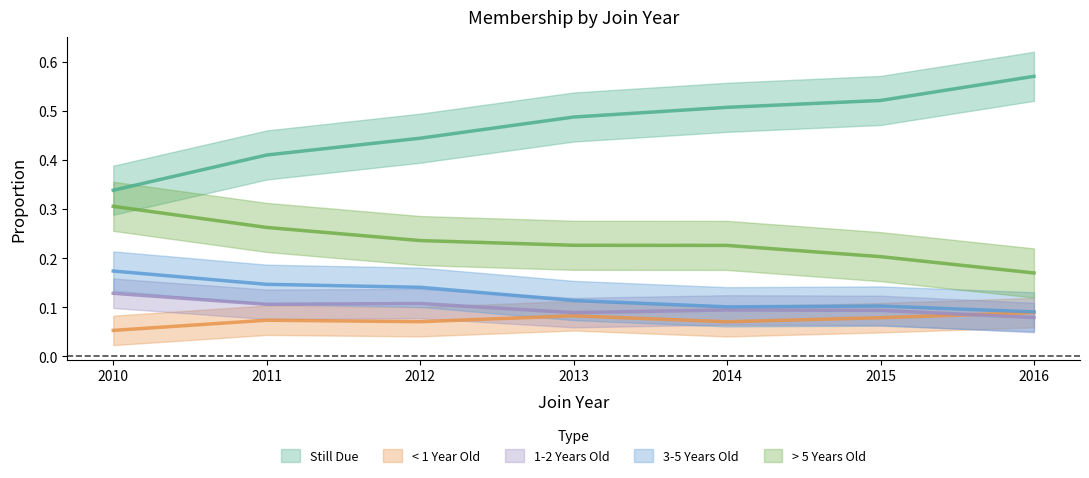

In 3-5 Years Old, how many points are higher than both neighbors (excluding endpoints)?

1